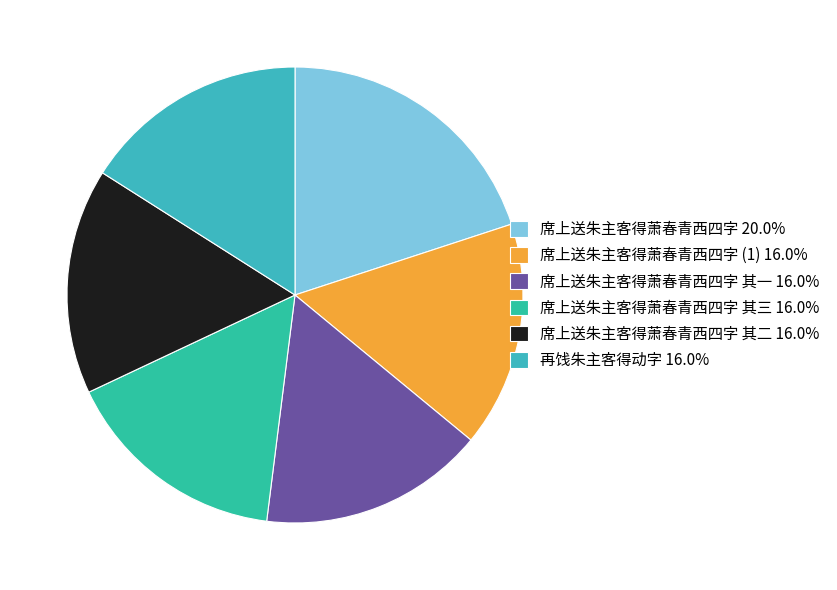

Is there a majority slice in this chart?

No